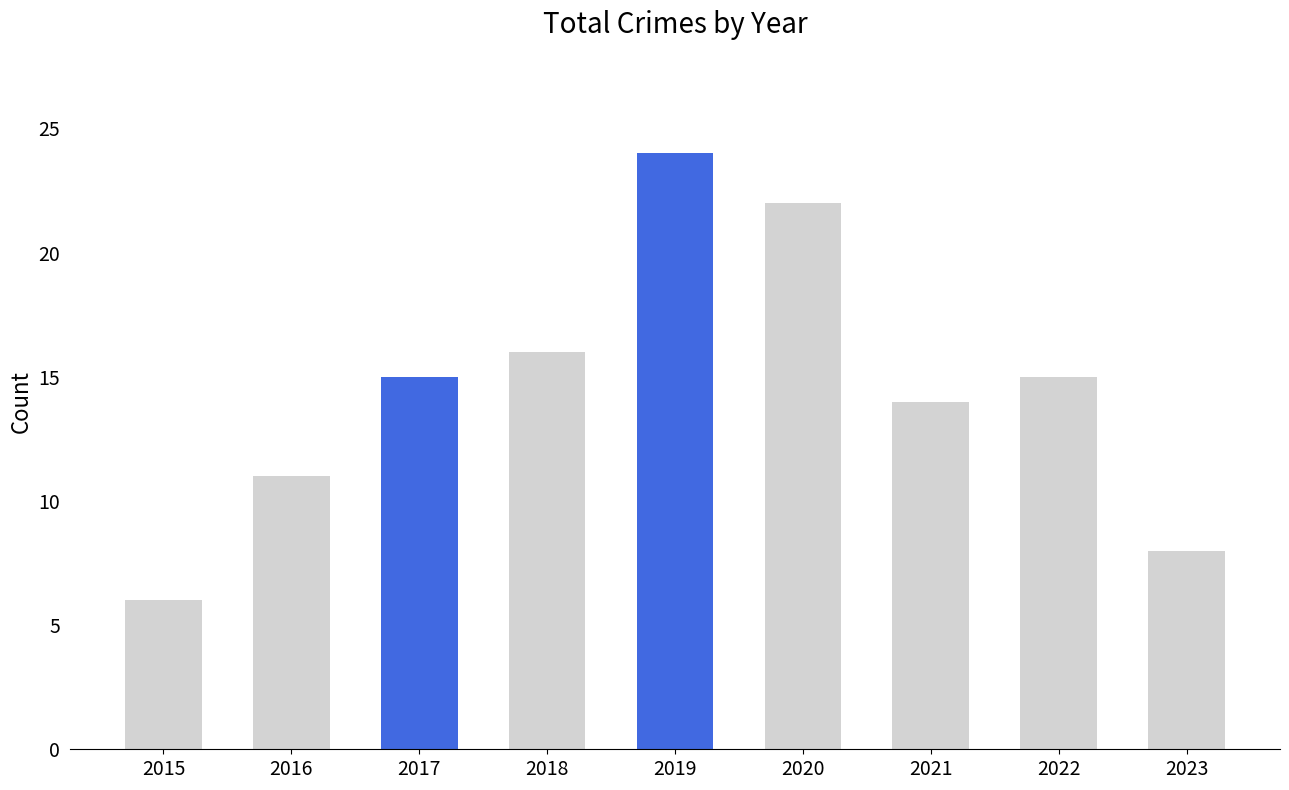

The value at 2019 is 24. True or false?

True